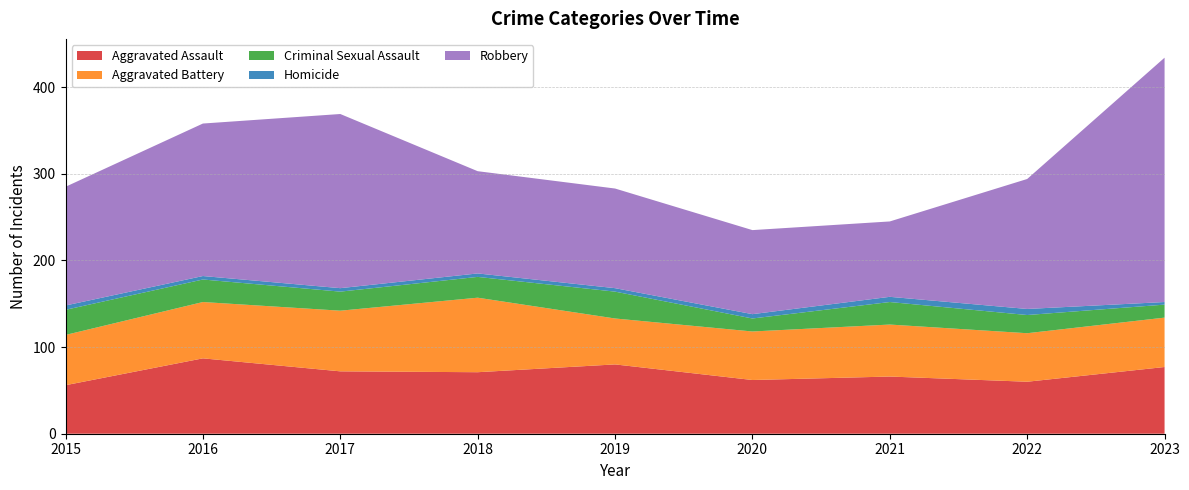

Reading left to right, extract all data points from this chart.

Aggravated Assault: 56	87	72	71	80	62	66	60	77
Aggravated Battery: 58	65	70	86	53	56	60	56	57
Criminal Sexual Assault: 29	26	22	24	31	15	26	21	15
Homicide: 5	4	4	4	4	5	6	7	3
Robbery: 137	176	201	118	115	97	87	150	282